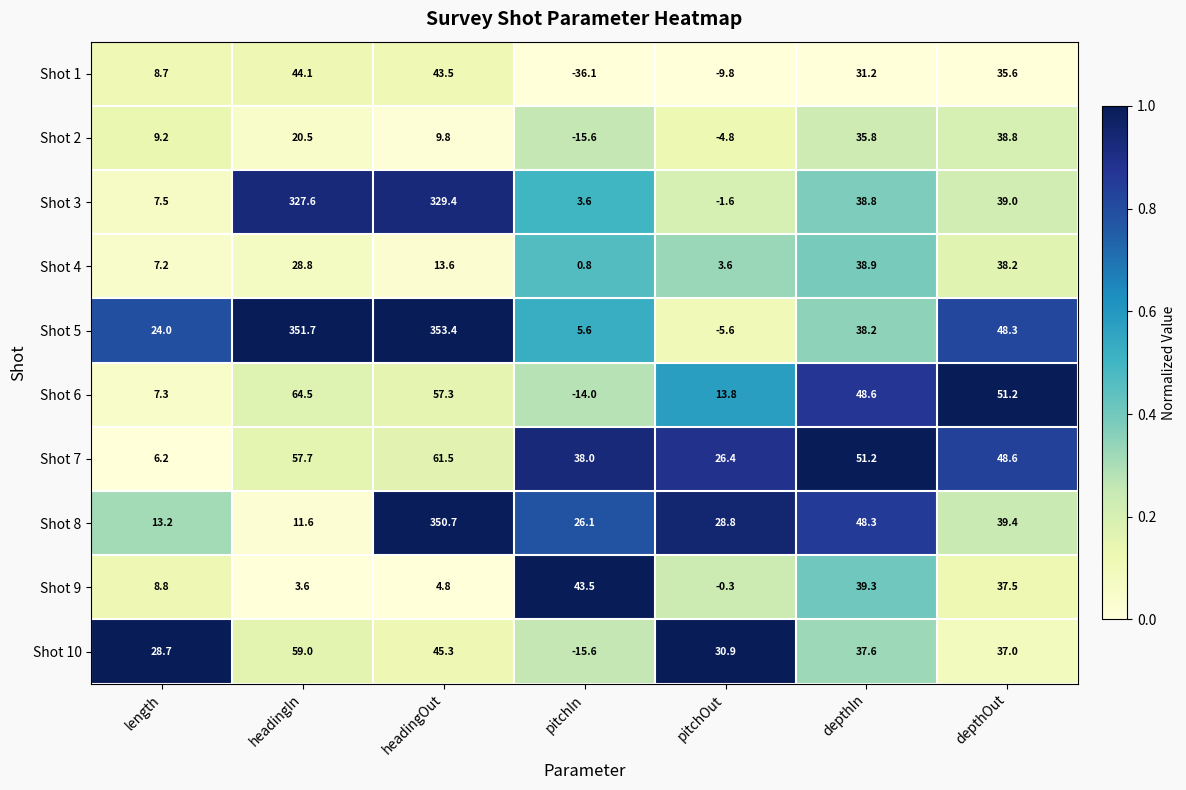

Where does the Shot 9 series first go above 8?

length